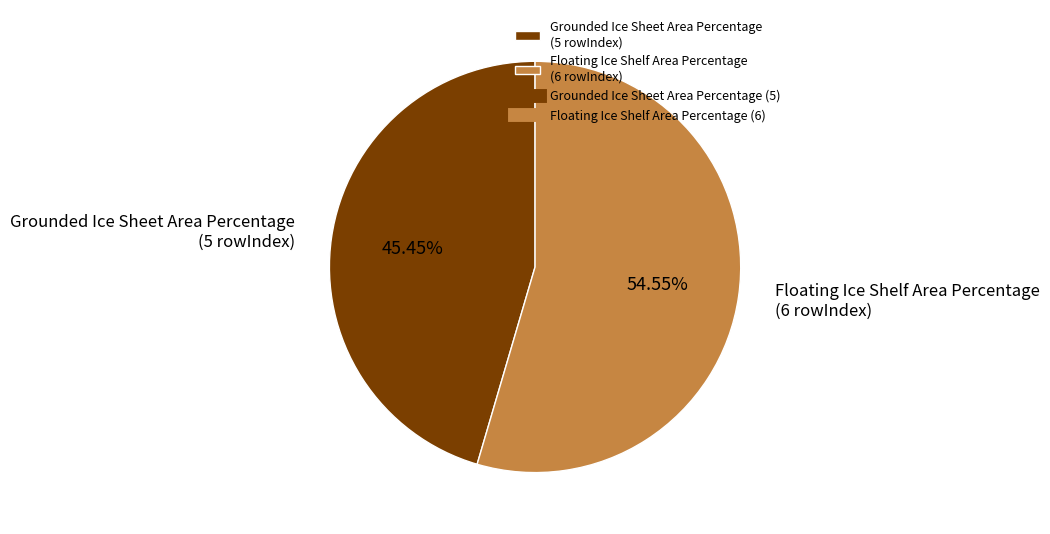

What is the largest slice in the pie chart?

Floating Ice Shelf Area Percentage